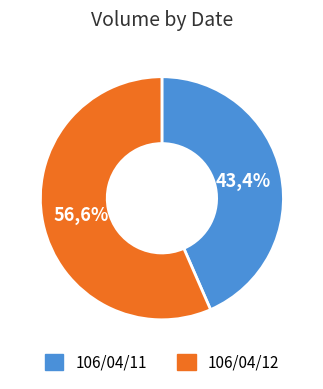

Which slice is the smallest?

106/04/11